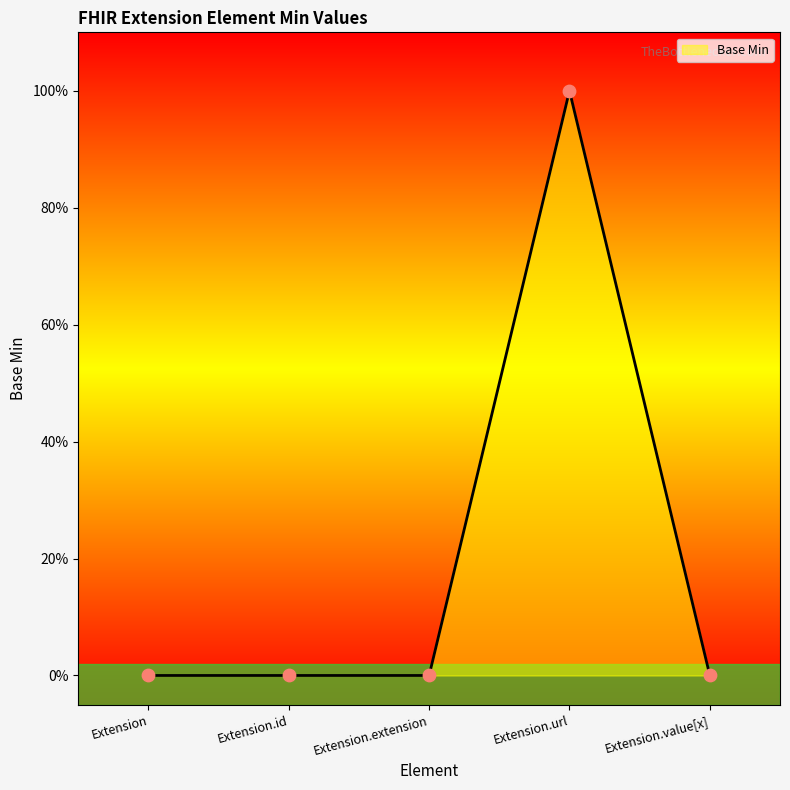

What is the change in value from Extension to Extension.url?

+1